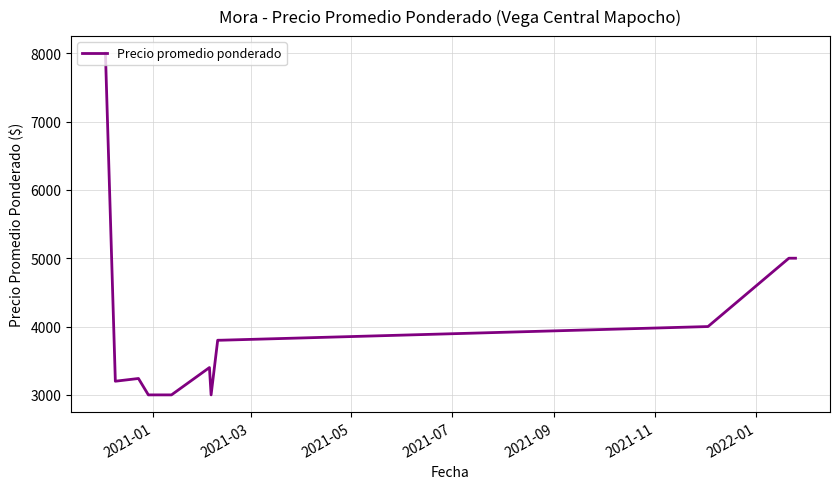

What is the maximum value shown in the chart?

8000